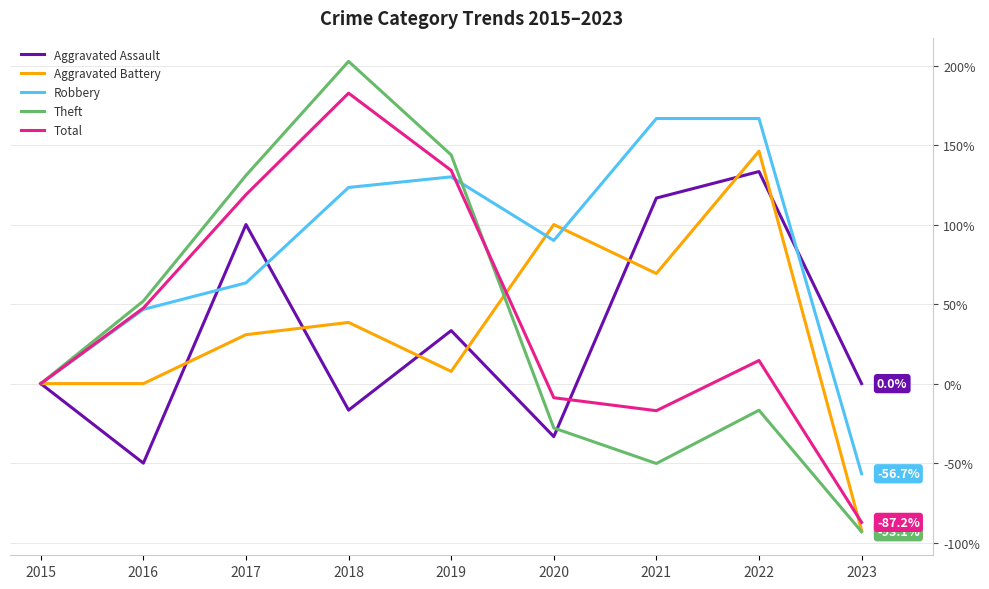

Where is Total nearest to the value 47?

2016